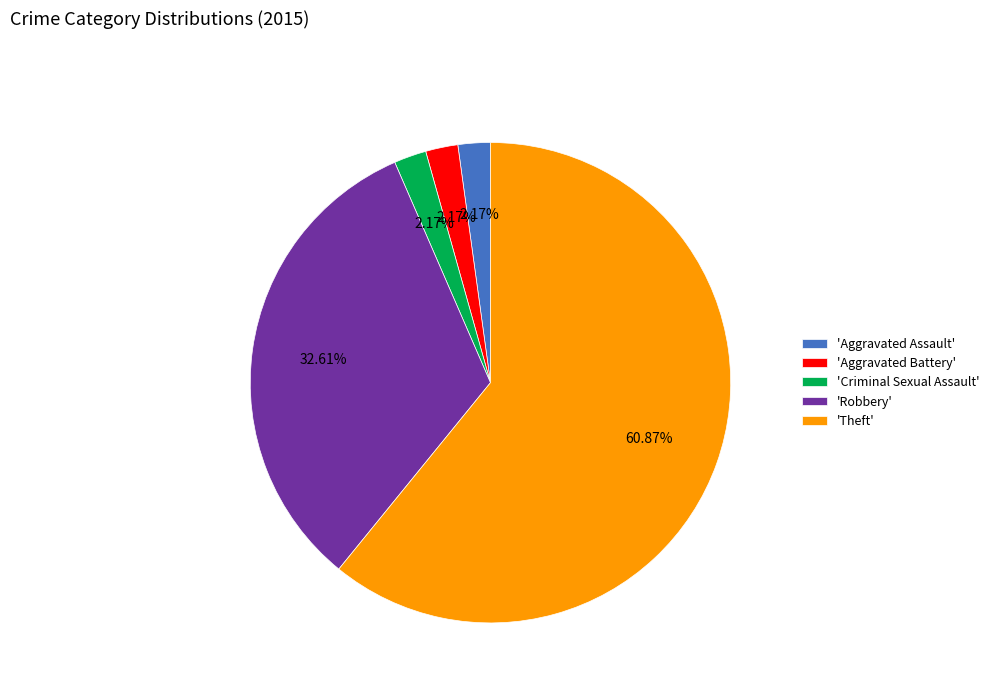

Combined, do 'Robbery' and 'Aggravated Assault' account for over 50%?

No